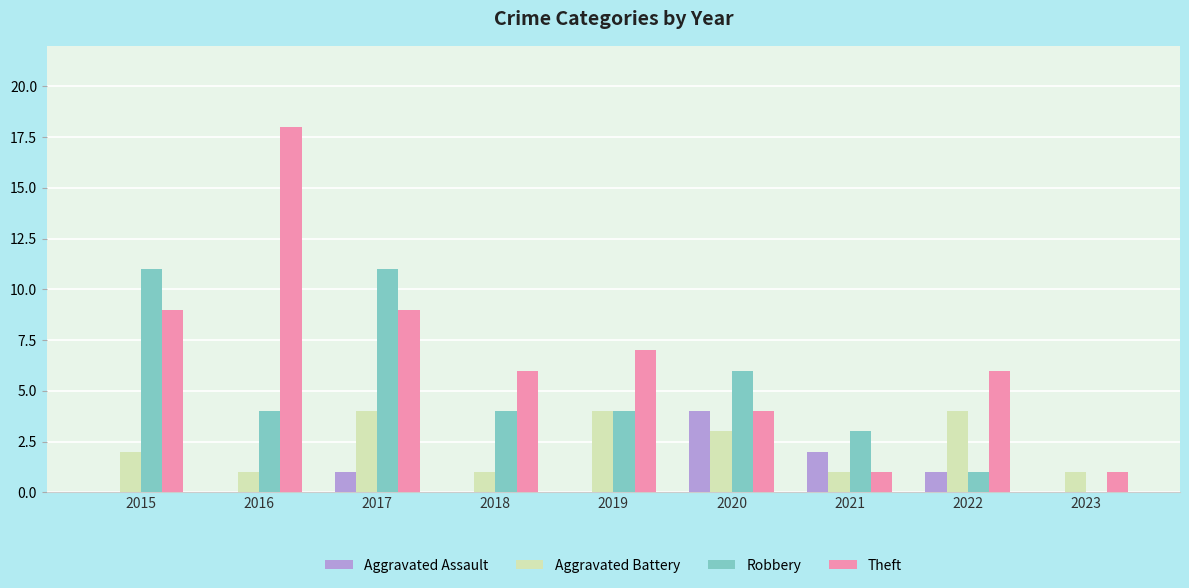

Reading left to right, transcribe all the data shown in this chart.

Aggravated Assault: 0	0	1	0	0	4	2	1	0
Aggravated Battery: 2	1	4	1	4	3	1	4	1
Robbery: 11	4	11	4	4	6	3	1	0
Theft: 9	18	9	6	7	4	1	6	1